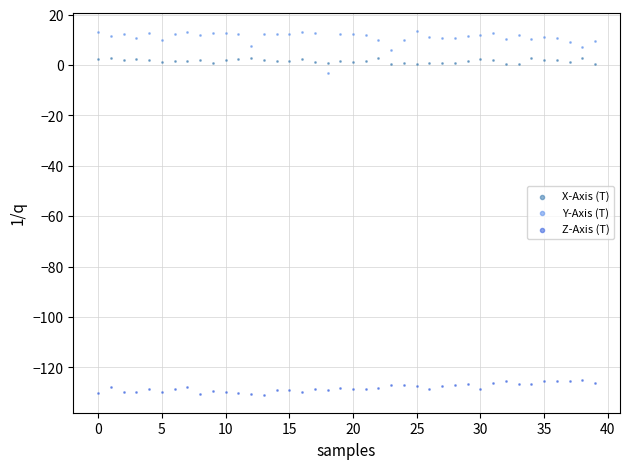

Which series has the largest Y range (max minus min)?

Y-Axis (T)